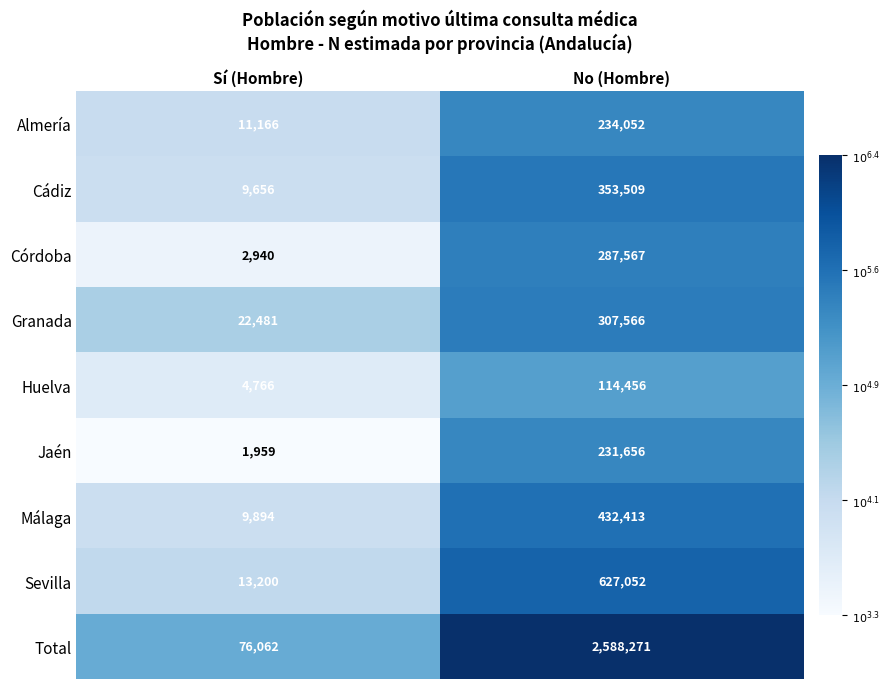

What is the sum of the Málaga values at No (Hombre) and Sí (Hombre)?

442307